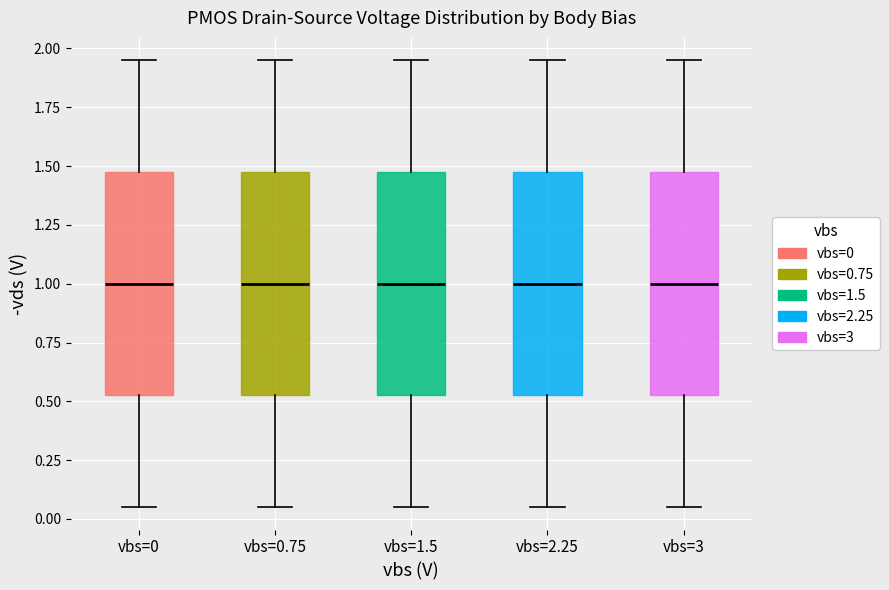

Where does the lower whisker of the box for vbs=0 end on the y-axis? The values are not printed on the chart, so give them approximately, as read against the axis.

0.05